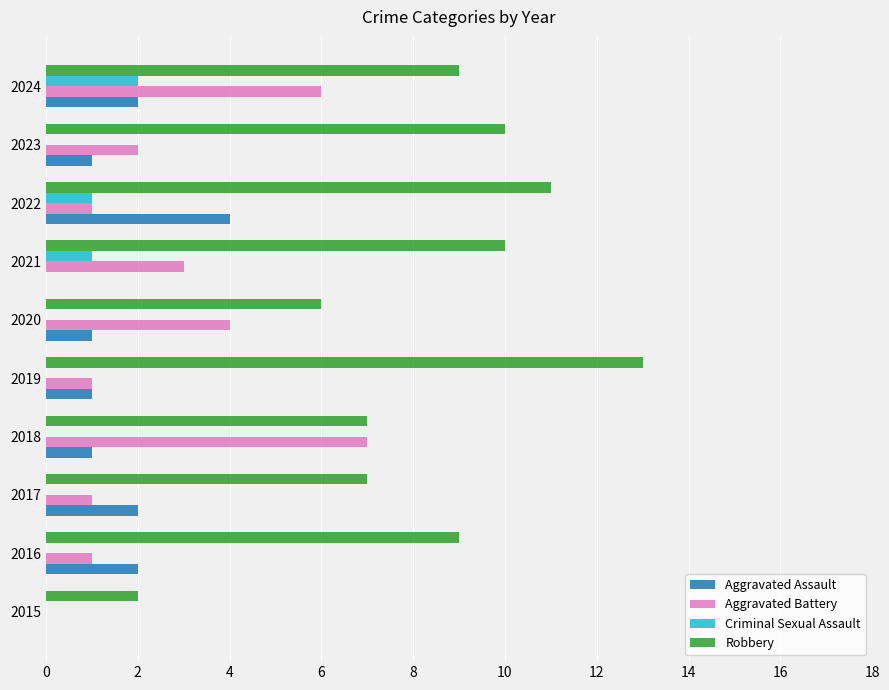

What are all the series names shown in the legend?

Aggravated Assault, Aggravated Battery, Criminal Sexual Assault, Robbery